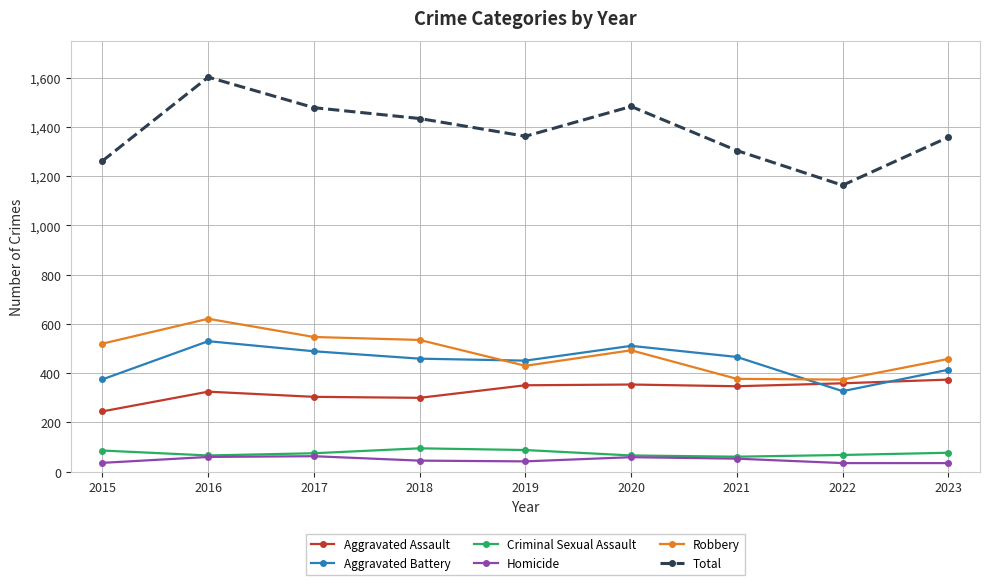

What is the difference between the highest and lowest values at 2023?

1323